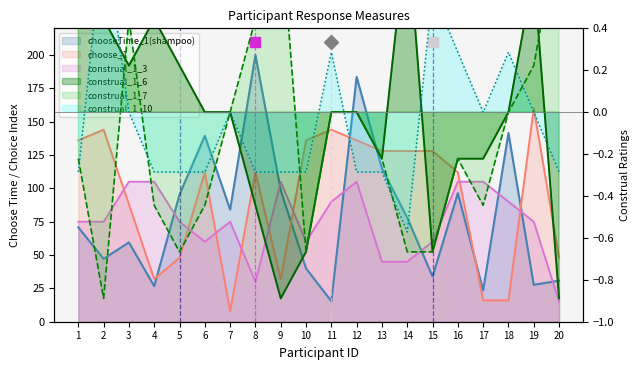

At which category does construal_1_6 reach its first local peak?

4